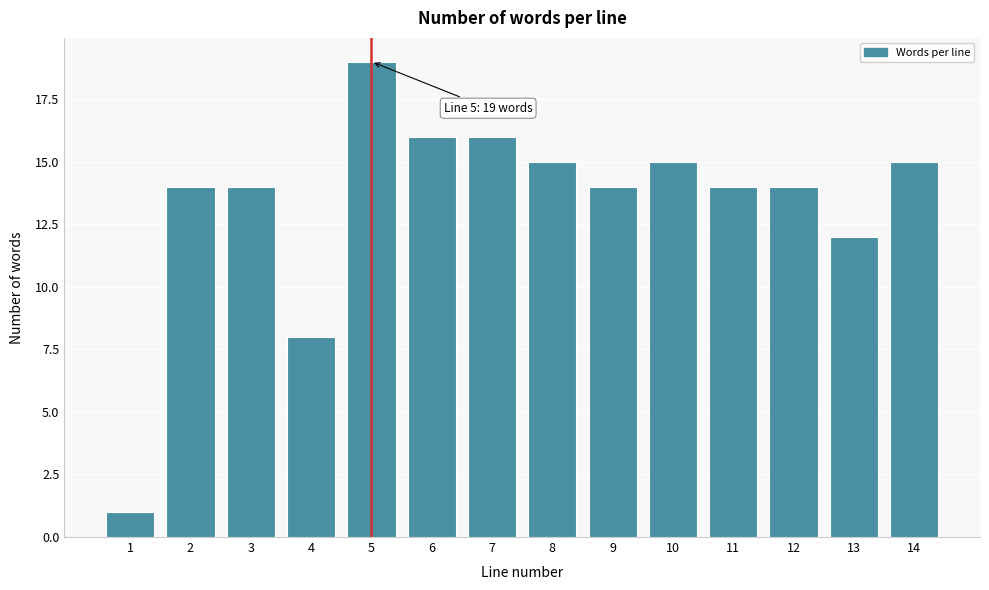

Reading right to left, list all the values displayed in this chart.

14=15	13=12	12=14	11=14	10=15	9=14	8=15	7=16	6=16	5=19	4=8	3=14	2=14	1=1